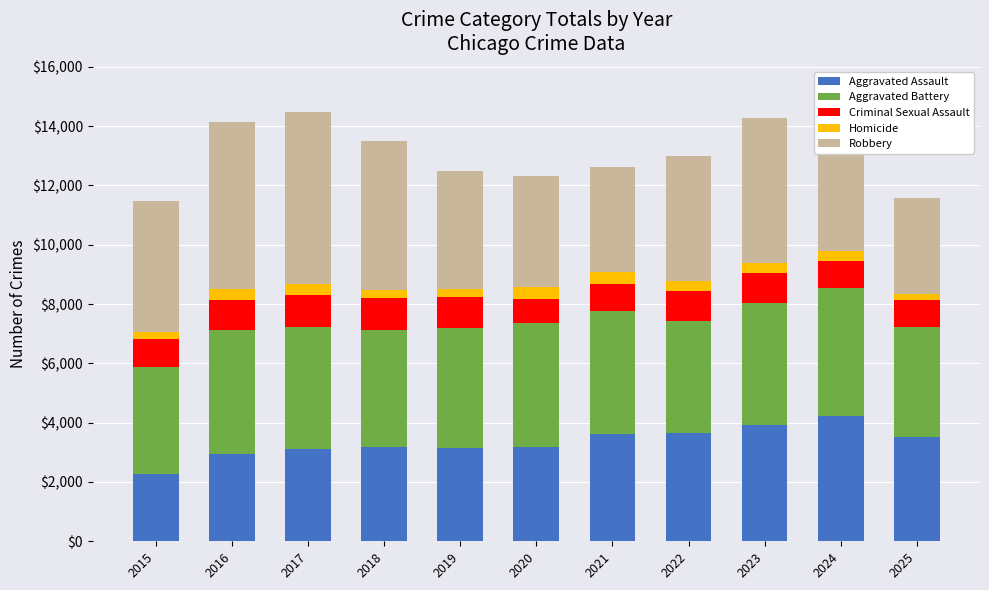

What is the maximum value for Aggravated Assault?

4233